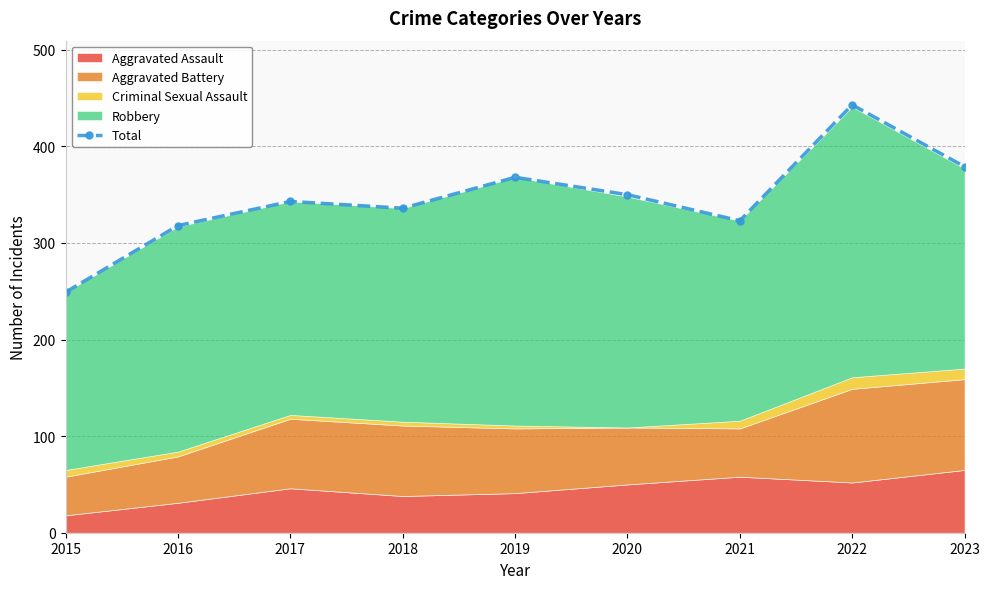

How many lines are shown in the chart?

1